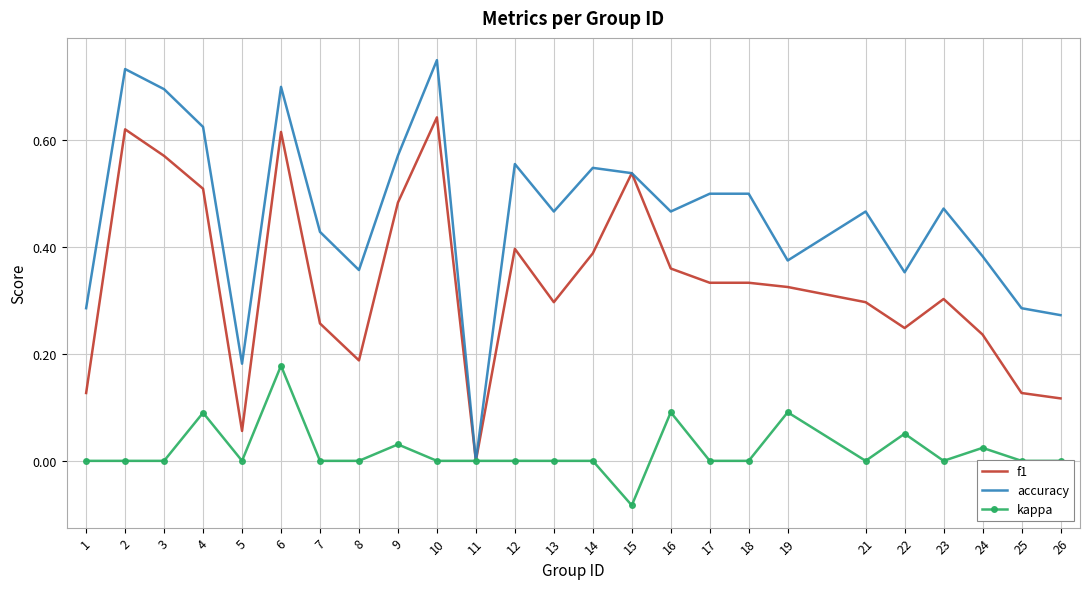

Rank the series by their average value, from lowest to highest.

kappa, f1, accuracy